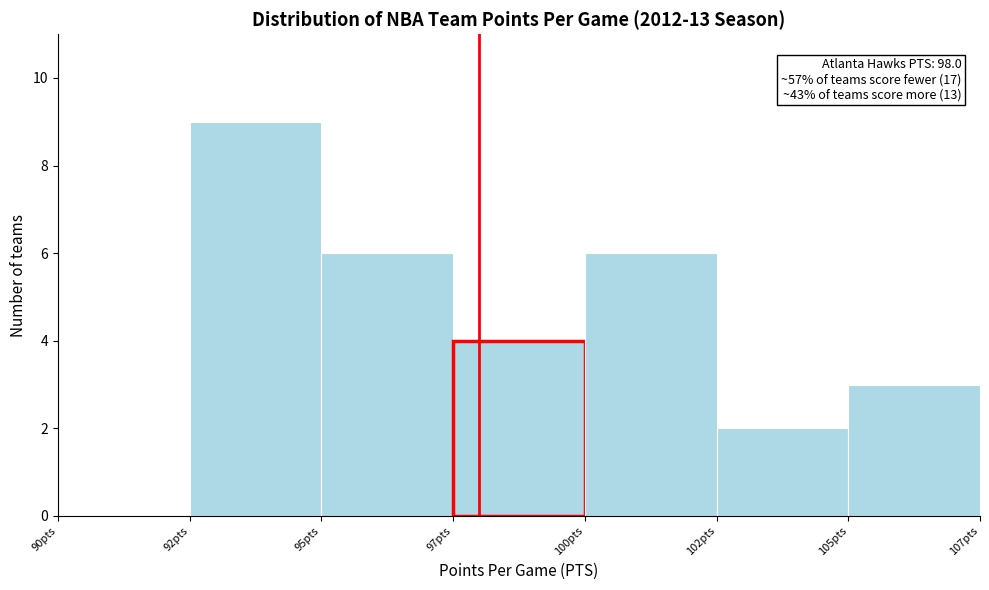

Reading left to right, transcribe all the data shown in this chart.

90pts=0	92pts=9	95pts=6	97pts=4	100pts=6	102pts=2	105pts=3